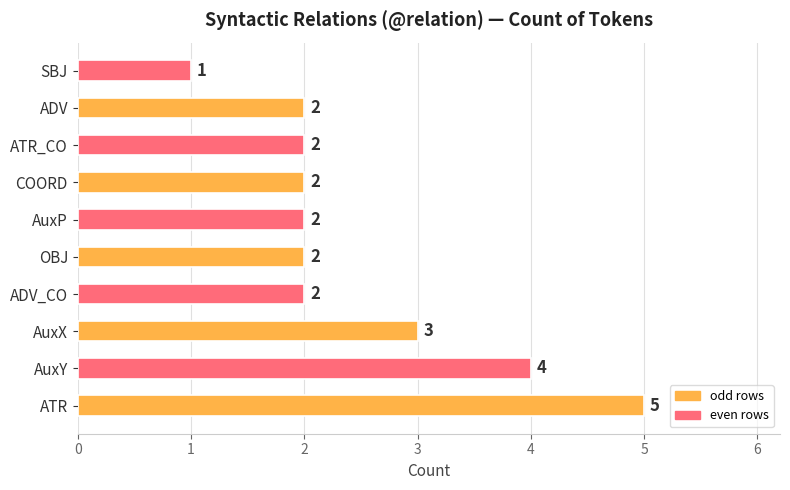

Is it true that the value at AuxY is 6?

False